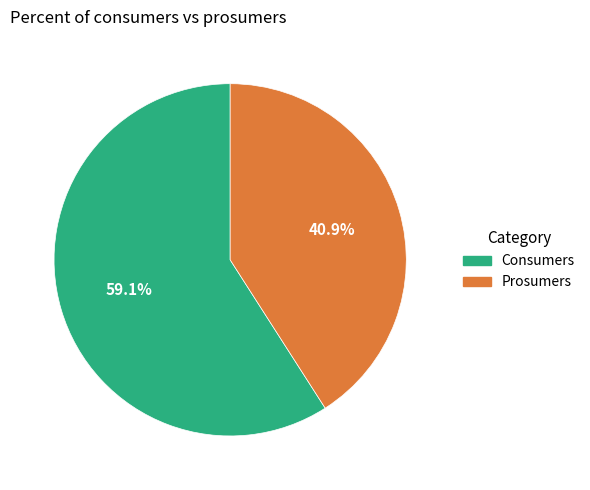

What percentage is NOT represented by Consumers?

40.9%